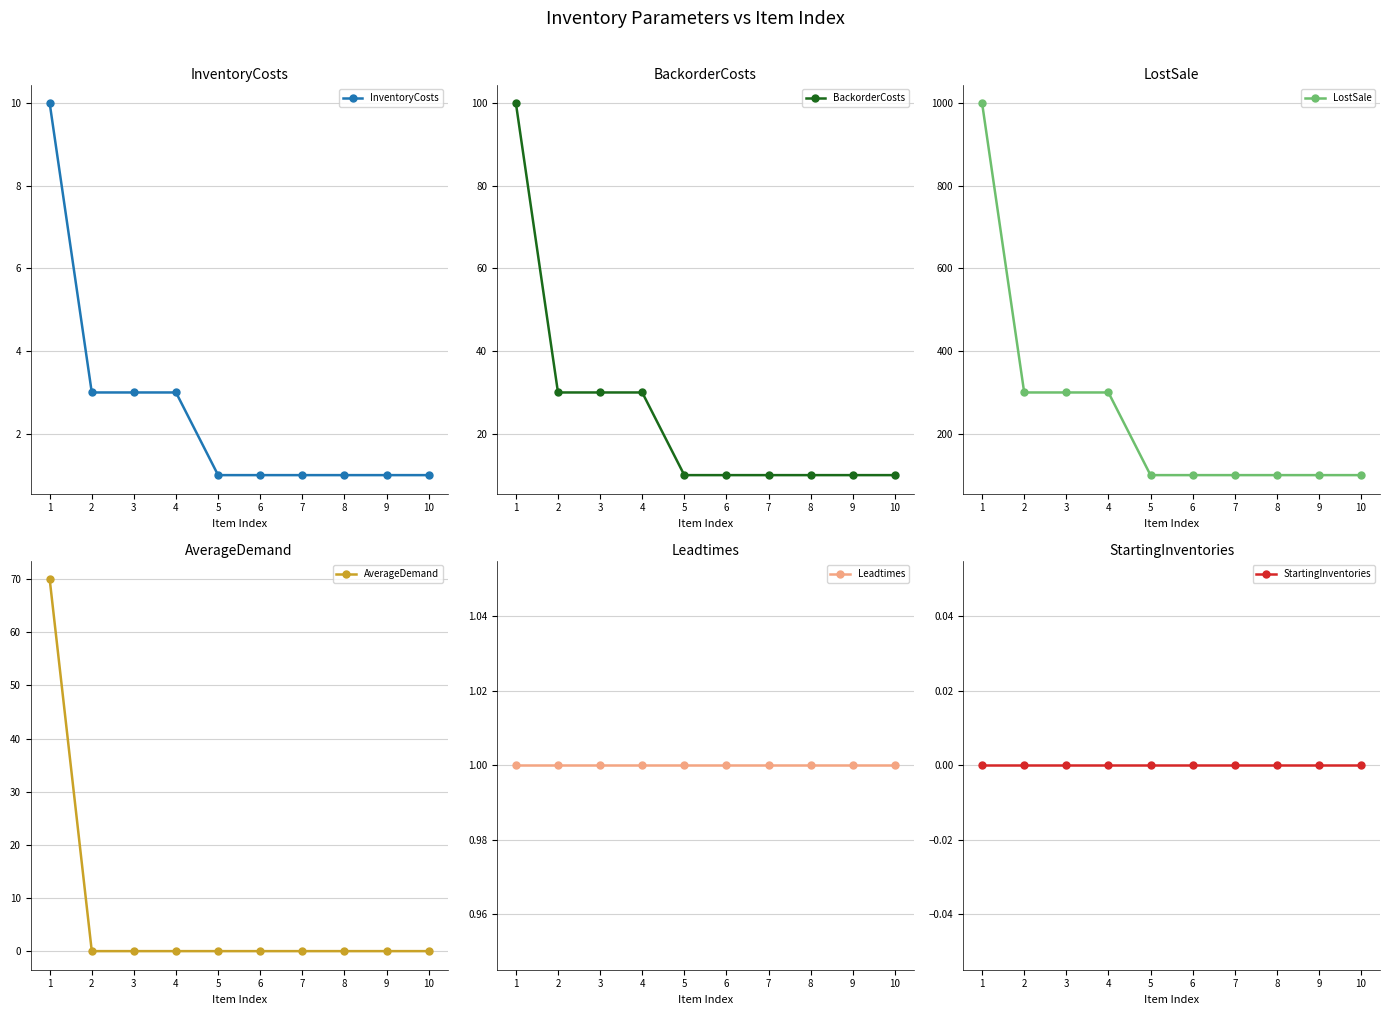

What is the value of the InventoryCosts point at the 4th from the left?

3